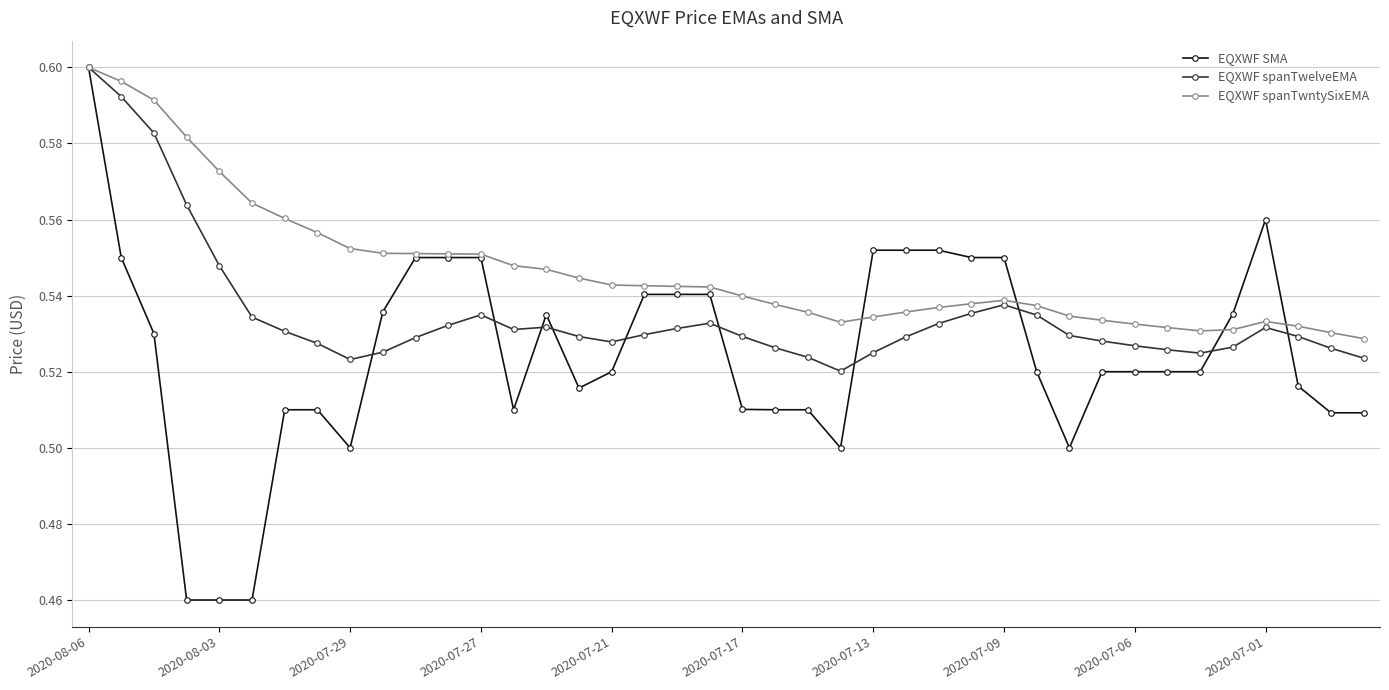

True or false: EQXWF spanTwelveEMA has more than 2 points higher than both neighbors.

True